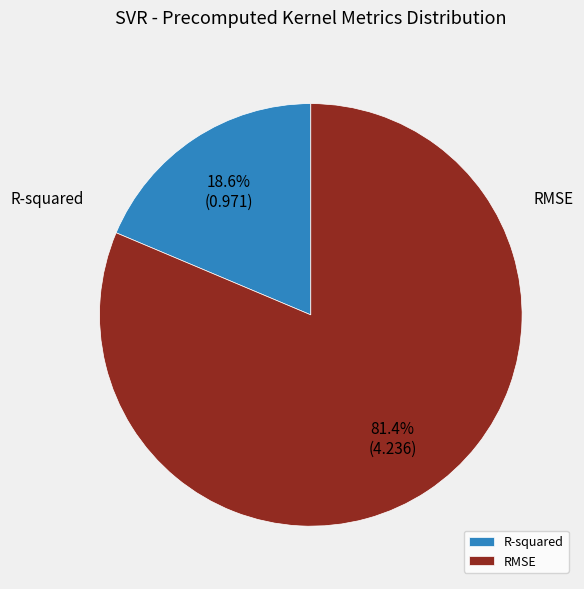

Does RMSE account for over 50% of the chart?

Yes